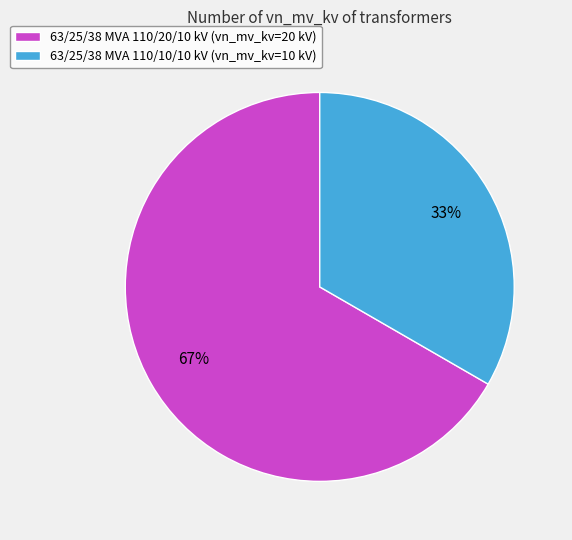

Is 63/25/38 MVA 110/20/10 kV the majority of the pie?

Yes